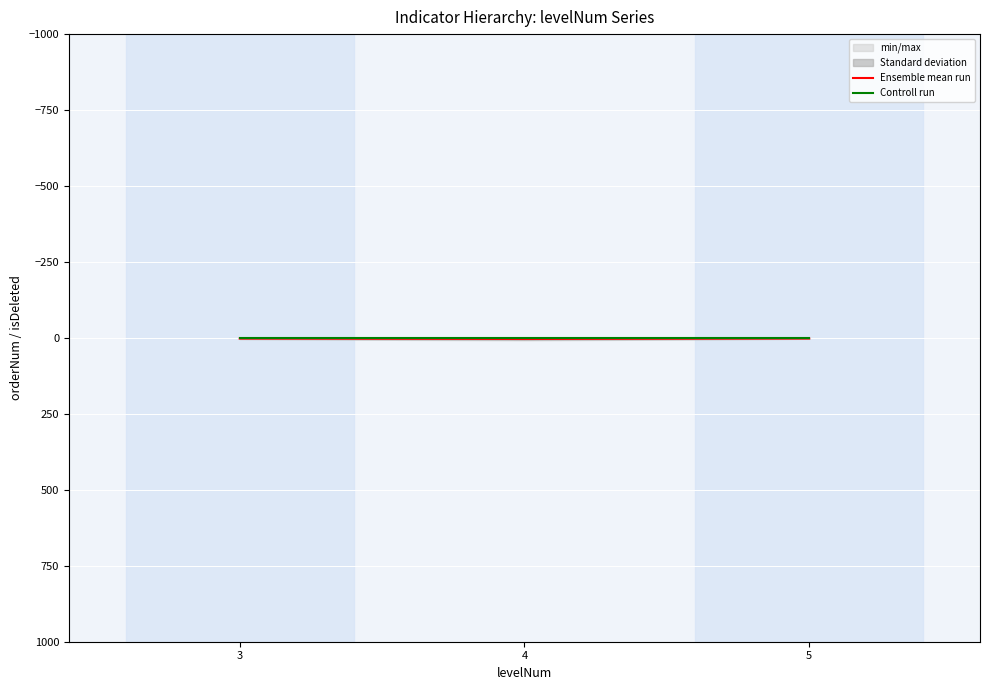

Reading left to right, transcribe all the data shown in this chart.

Ensemble mean run: 3=2.1	4=3.5	5=2.0
Controll run: 3=0.0	4=0.0	5=0.0